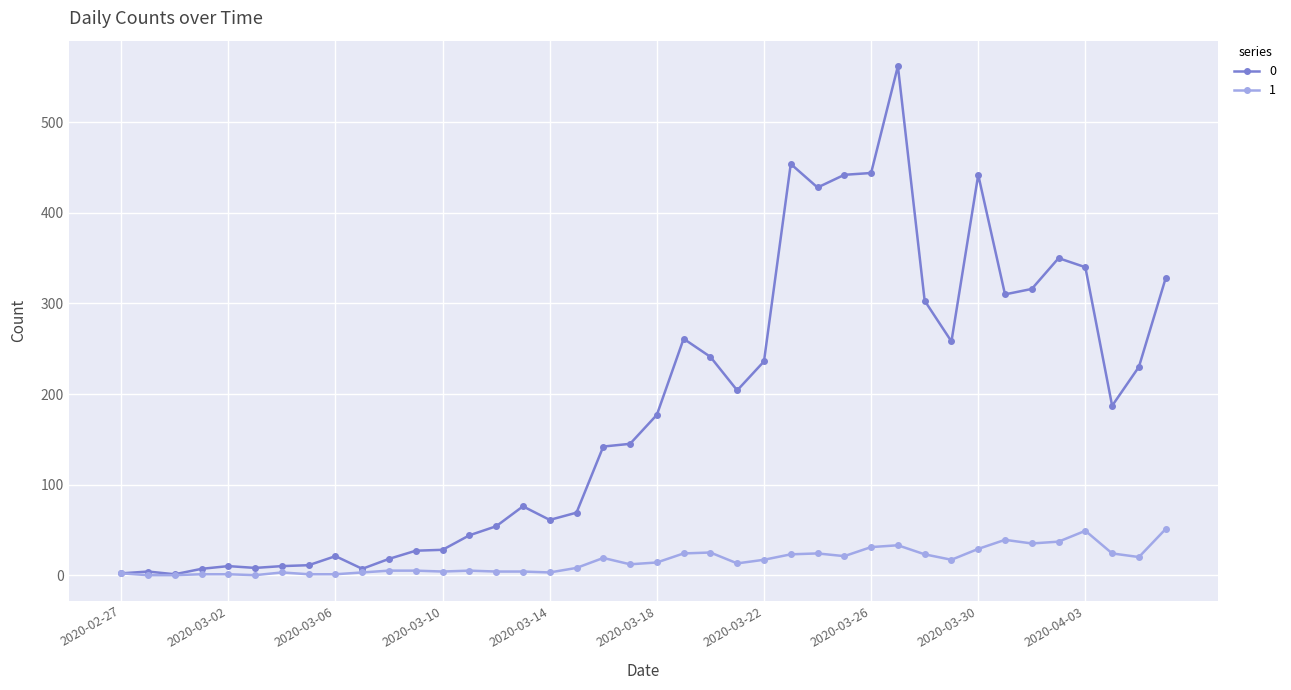

What is the greatest value displayed?

562